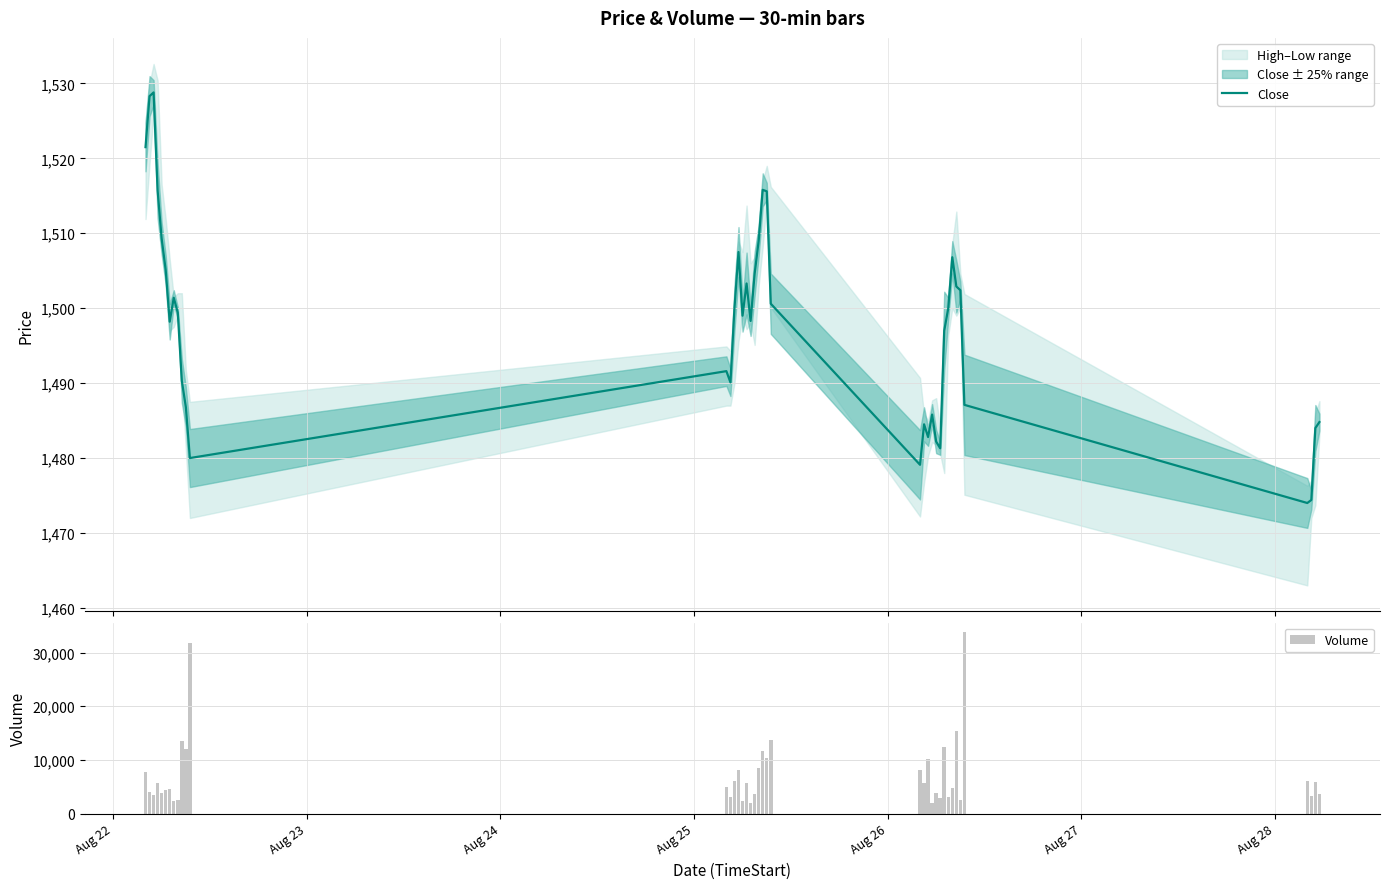

What is the sum of all Close values?

59909.3